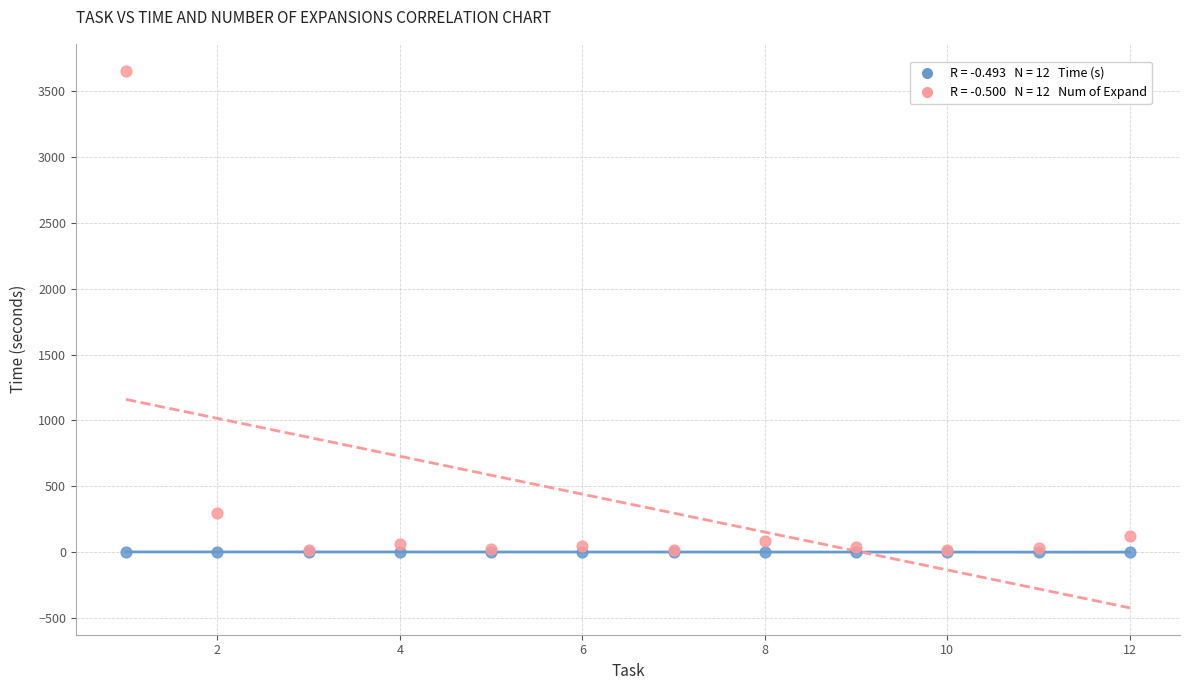

Across all series, what Y value is closest to 1828?

297.0